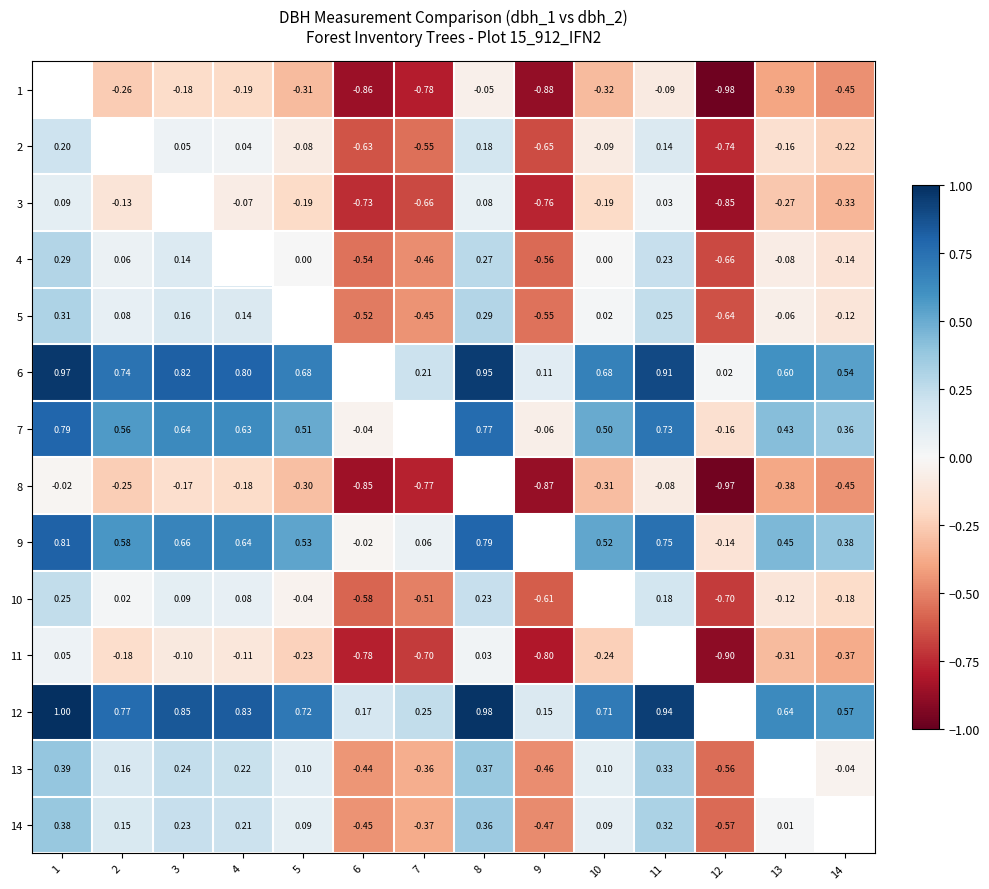

Is the value of 1 at 10 greater than the value of 12 at 2?

No